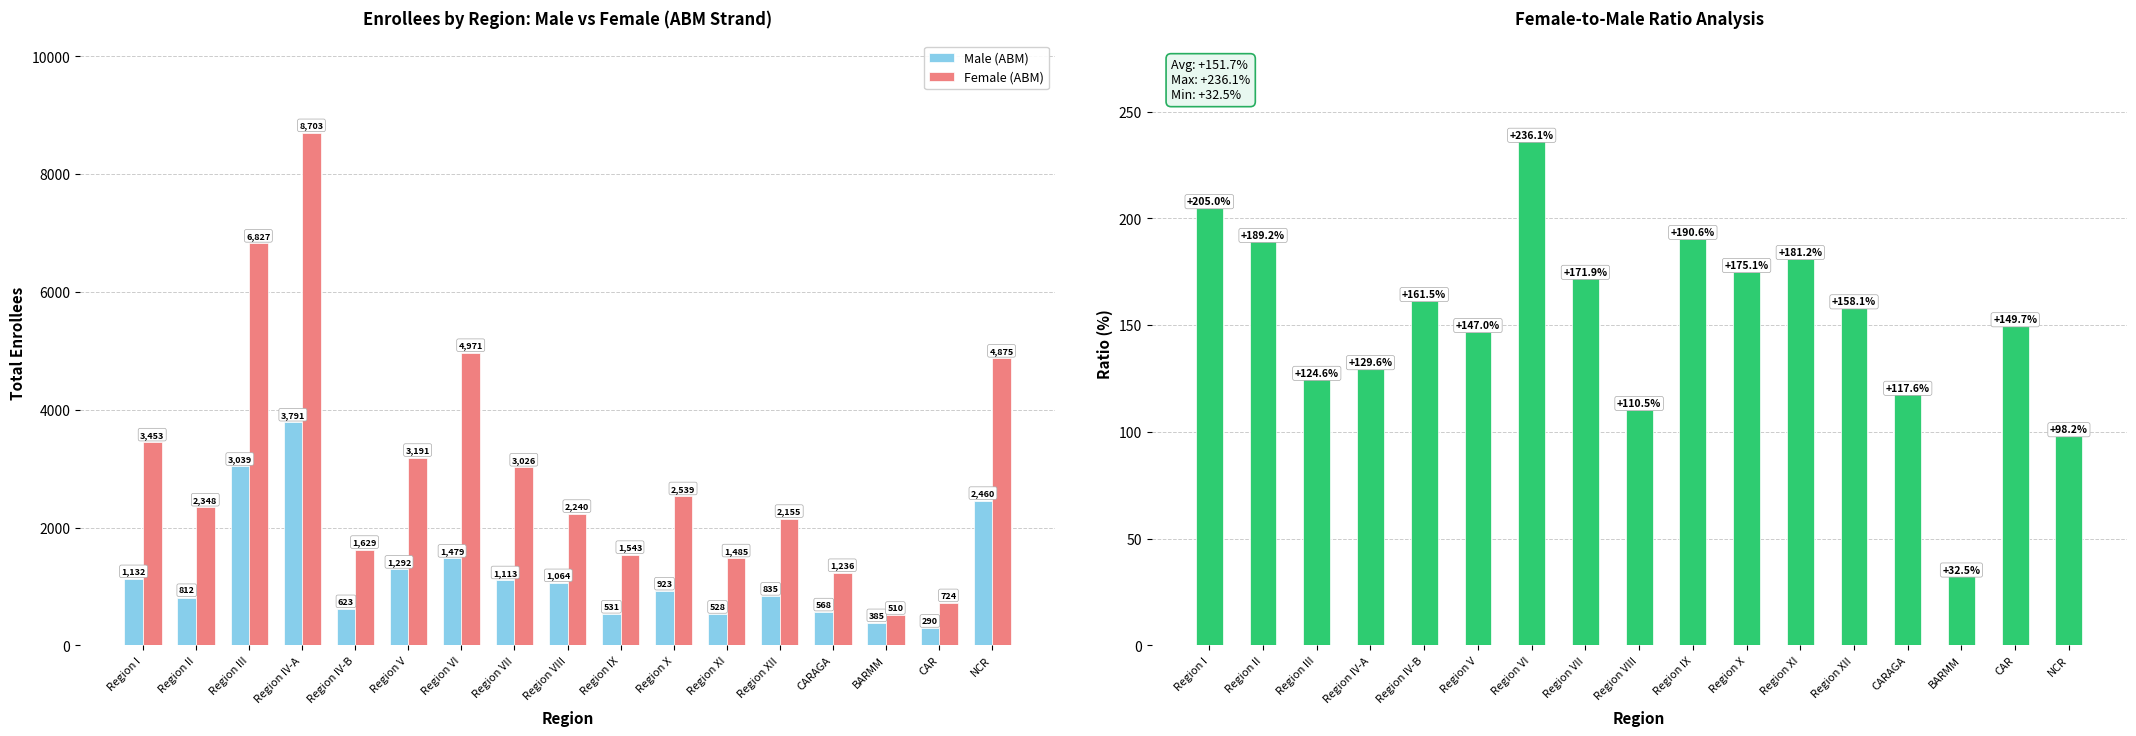

How many groups of bars are there?

17